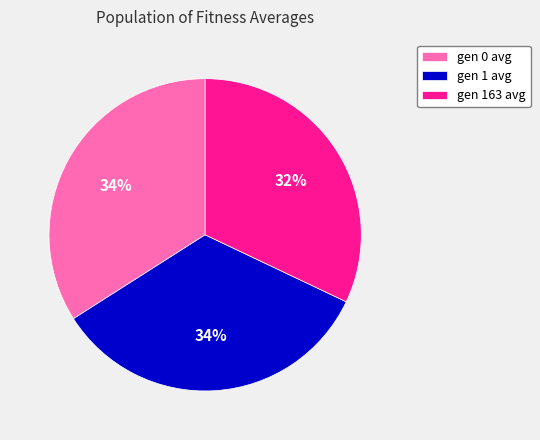

Combined, do gen 163 avg and gen 1 avg account for over 50%?

Yes